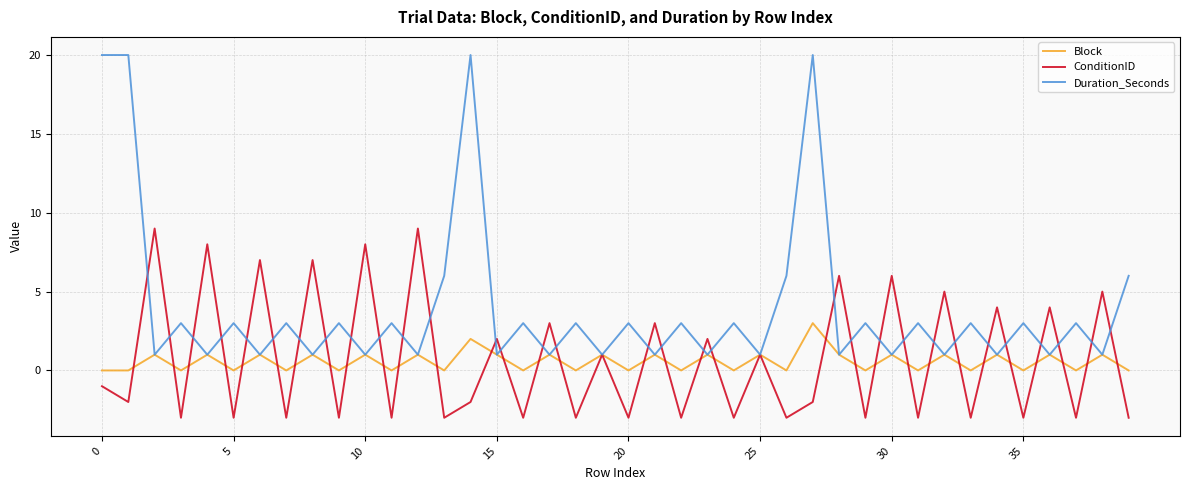

Which series has the largest range (max minus min)?

Duration_Seconds